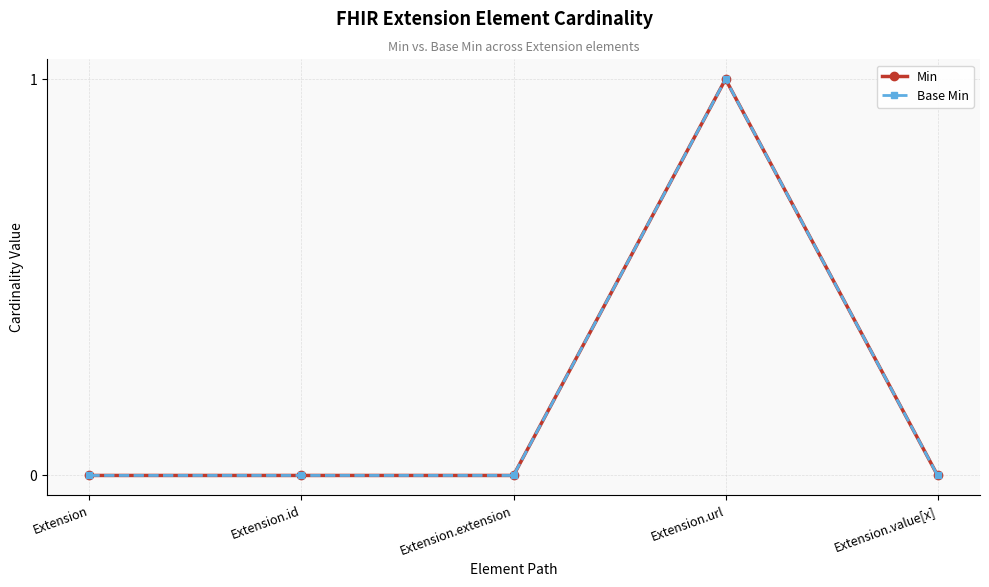

List the series in order of their peak value, lowest first.

Min, Base Min